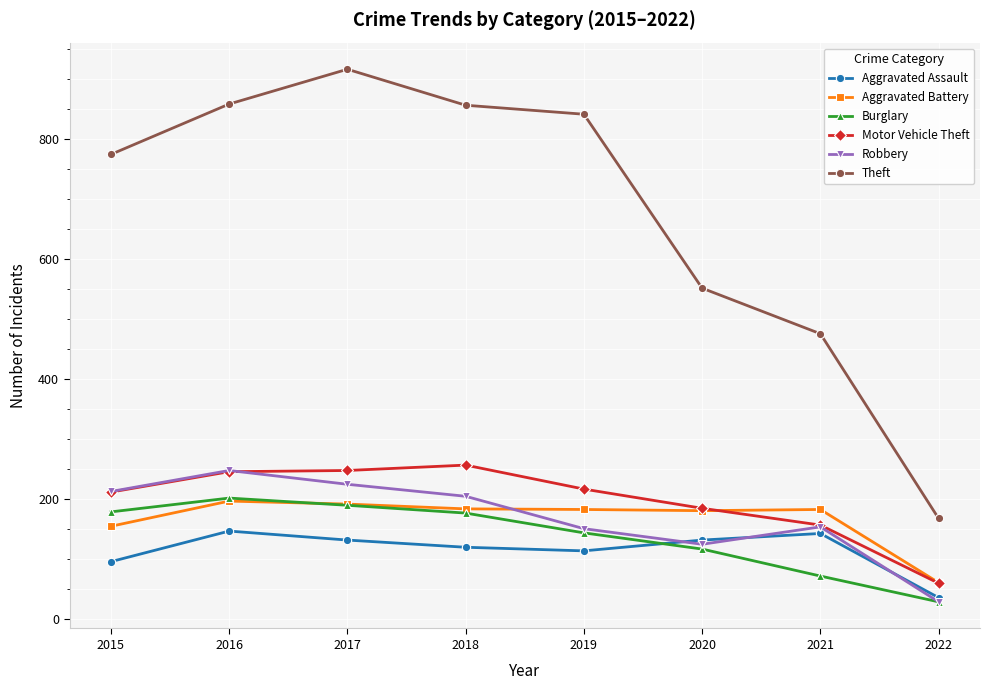

Where does the Motor Vehicle Theft series first go above 216?

2016